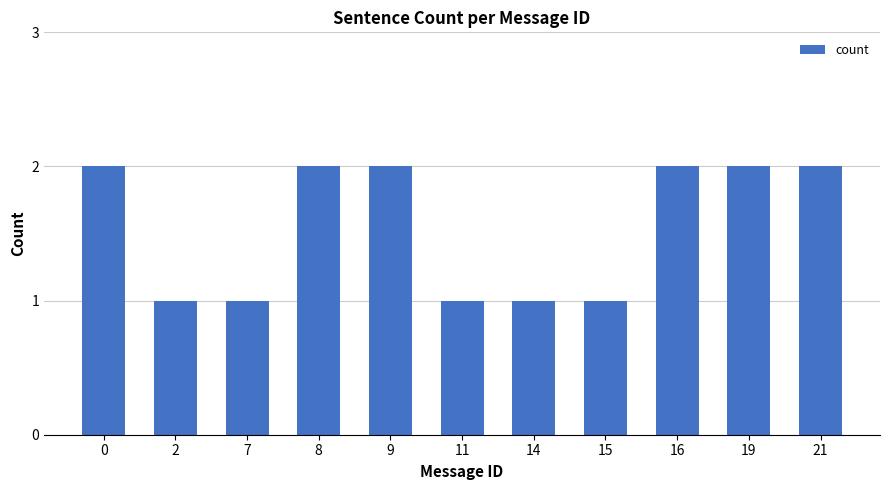

Count the number of data series in this chart.

1